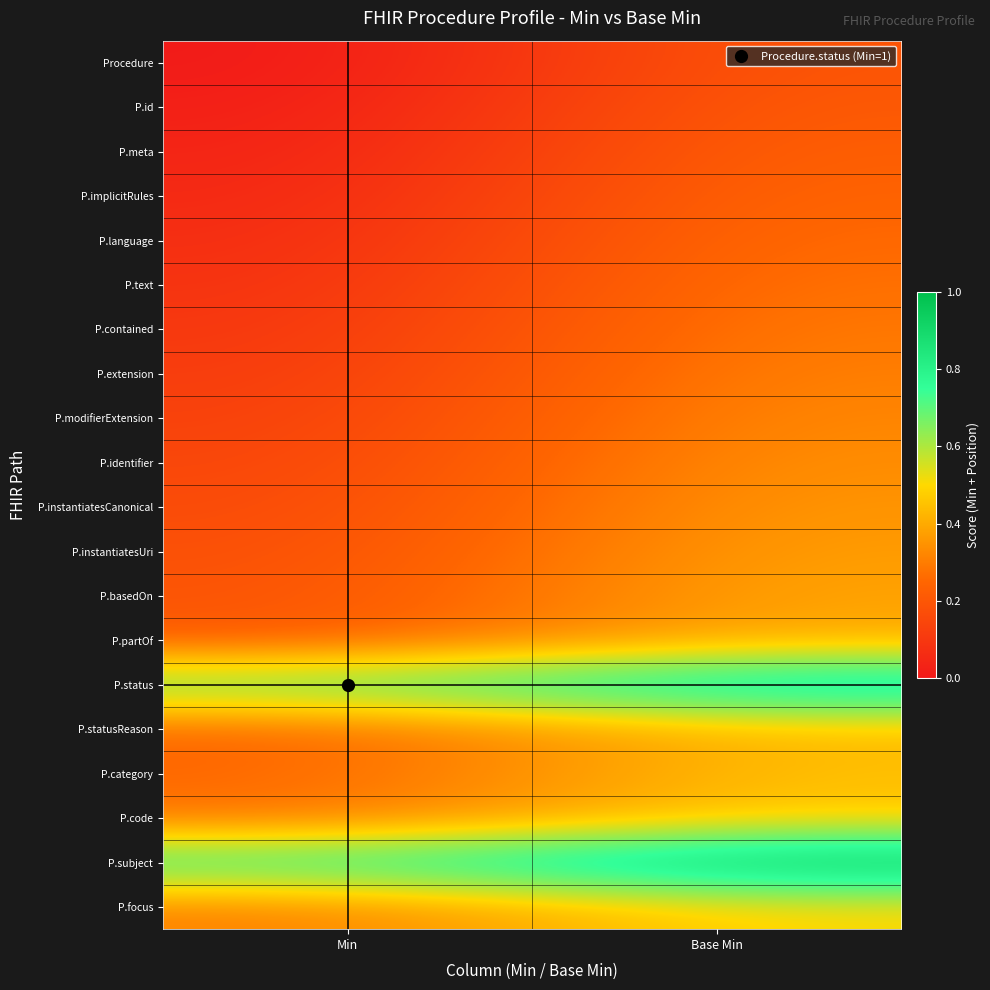

At which category is the sum across all series the highest?

Base Min